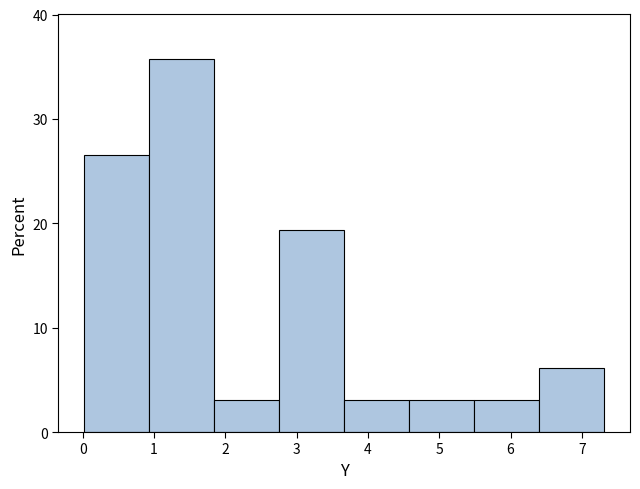

Reading left to right, list every bar in this chart as the range it spans on the x-axis followed by its height. Neither the bar edges nor the heights are printed on the chart, so give them approximately, as read against the axes.

0.0 to 0.9: 27
0.9 to 1.8: 36
1.8 to 2.8: 3
2.8 to 3.7: 19
3.7 to 4.6: 3
4.6 to 5.5: 3
5.5 to 6.4: 3
6.4 to 7.3: 6